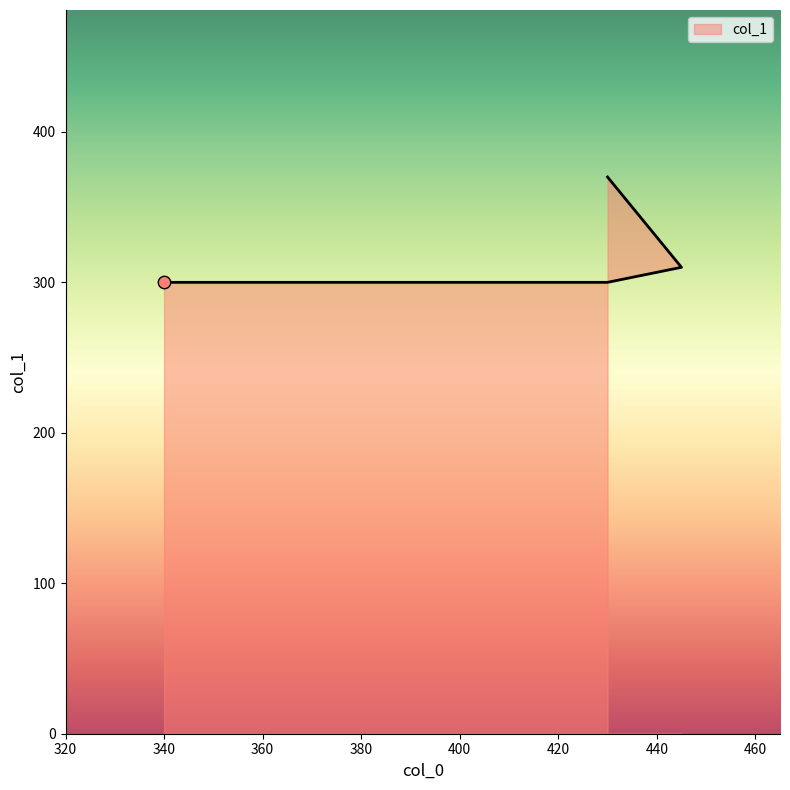

What is the change in value from 340 to 445?

+10